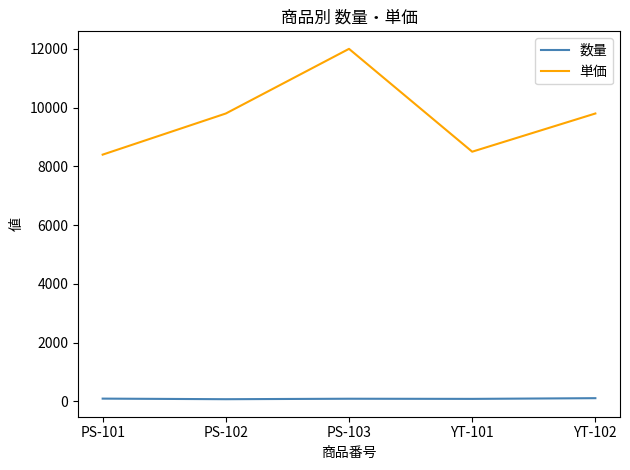

True or false: 単価 and 数量 intersect in this chart.

False